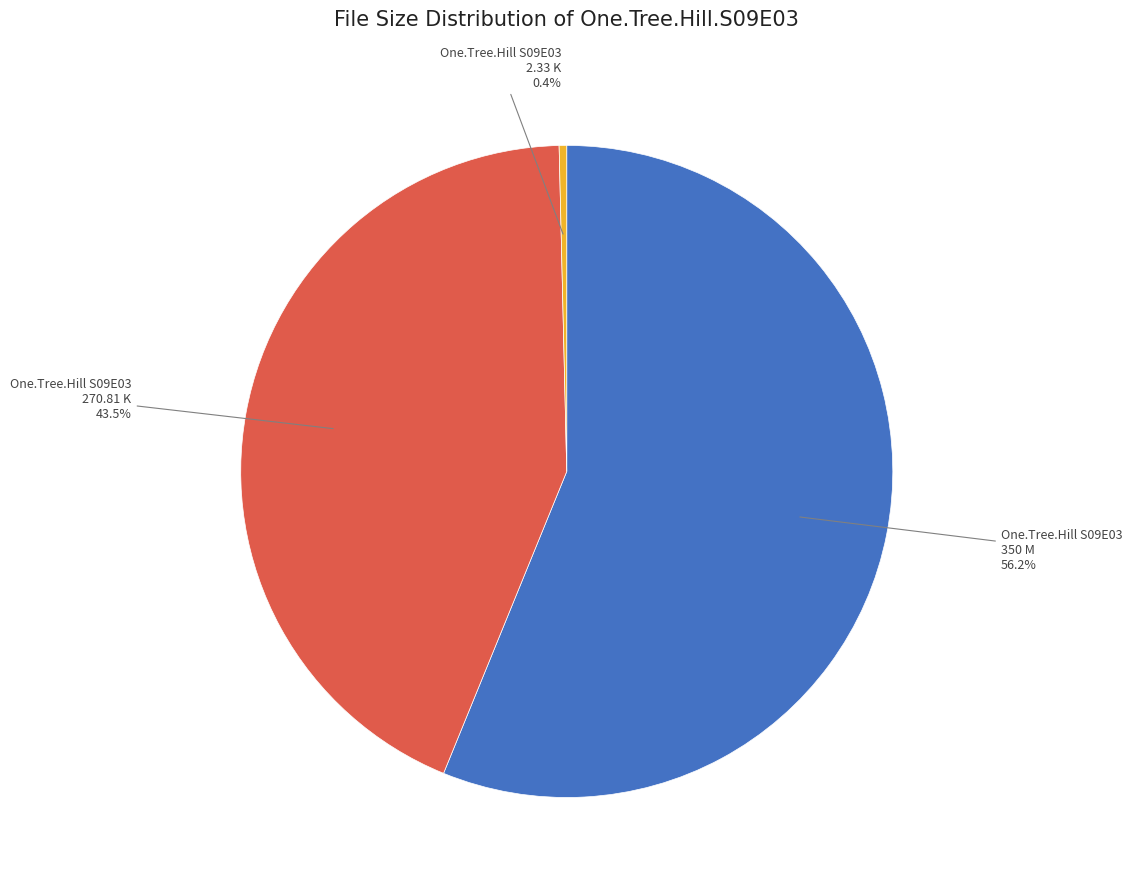

Which has a higher value, One.Tree.Hill S09E03 350 M or One.Tree.Hill S09E03 270.81 K?

One.Tree.Hill S09E03 350 M